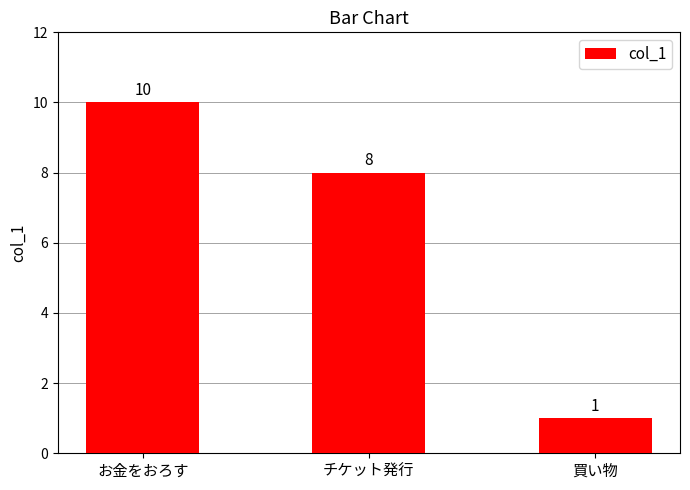

What is the sum of the values at お金をおろす and チケット発行?

18